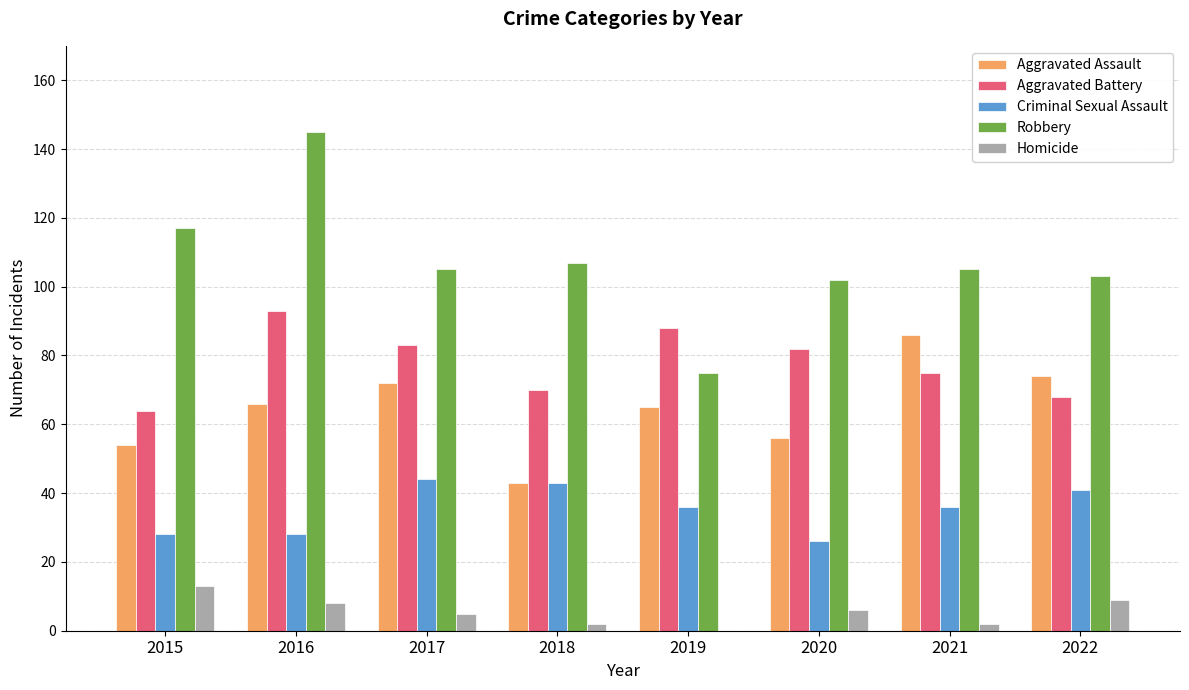

Are the bars grouped side by side (vs. stacked)?

Yes